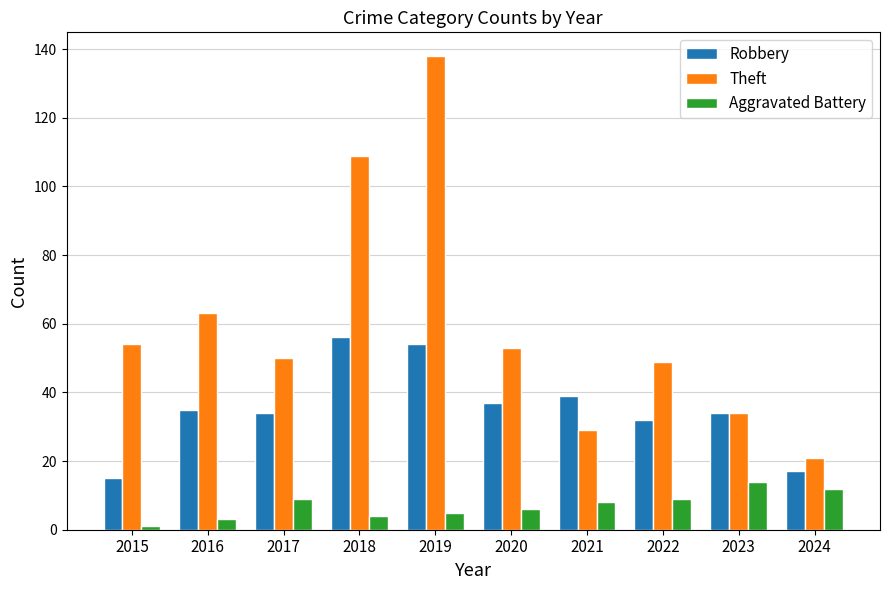

What are all the series names shown in the legend?

Robbery, Theft, Aggravated Battery